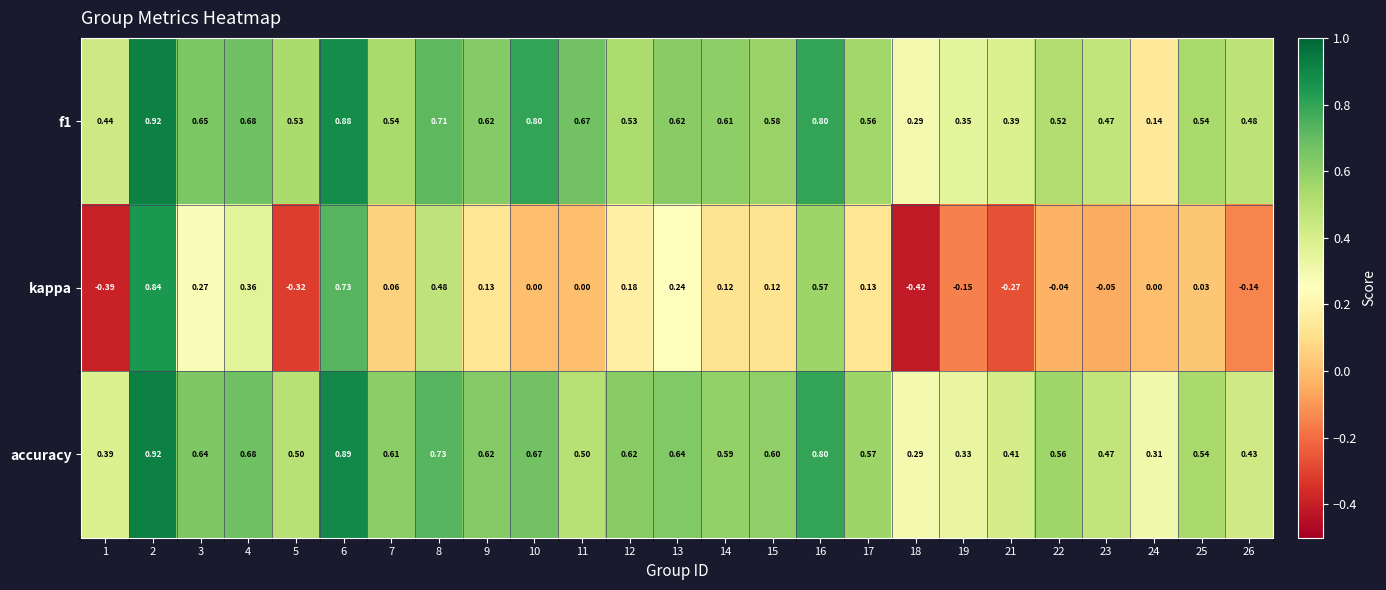

Is the value of kappa at 17 greater than the value of f1 at 7?

No